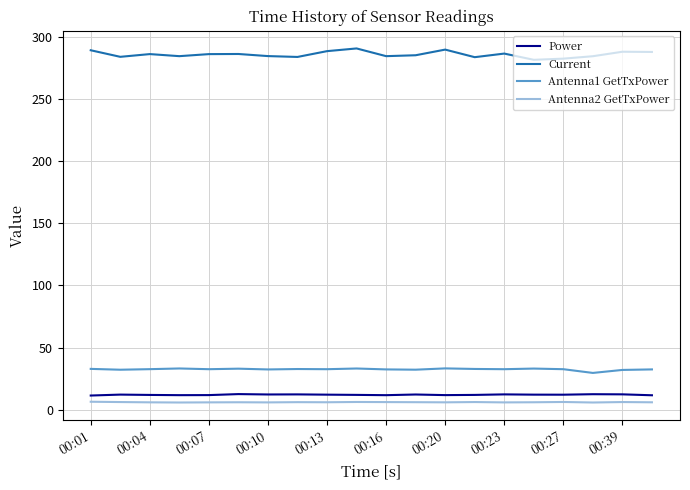

Which series has the widest spread of values?

Current